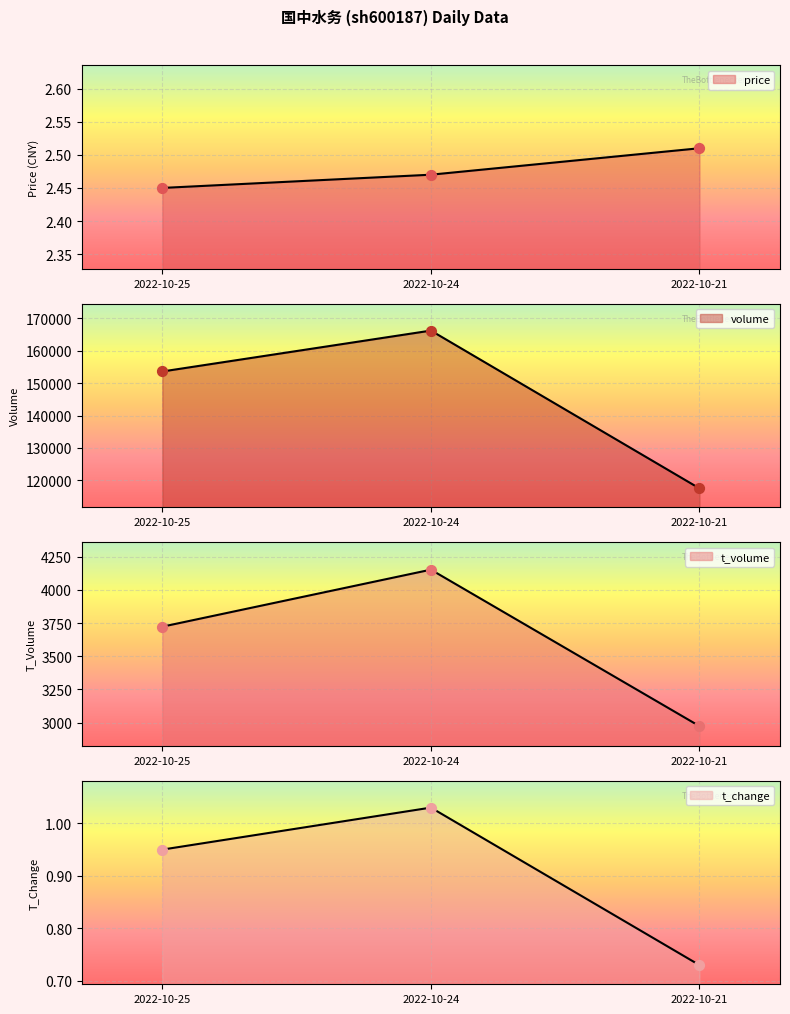

At how many categories does at least one series exceed 51254?

3